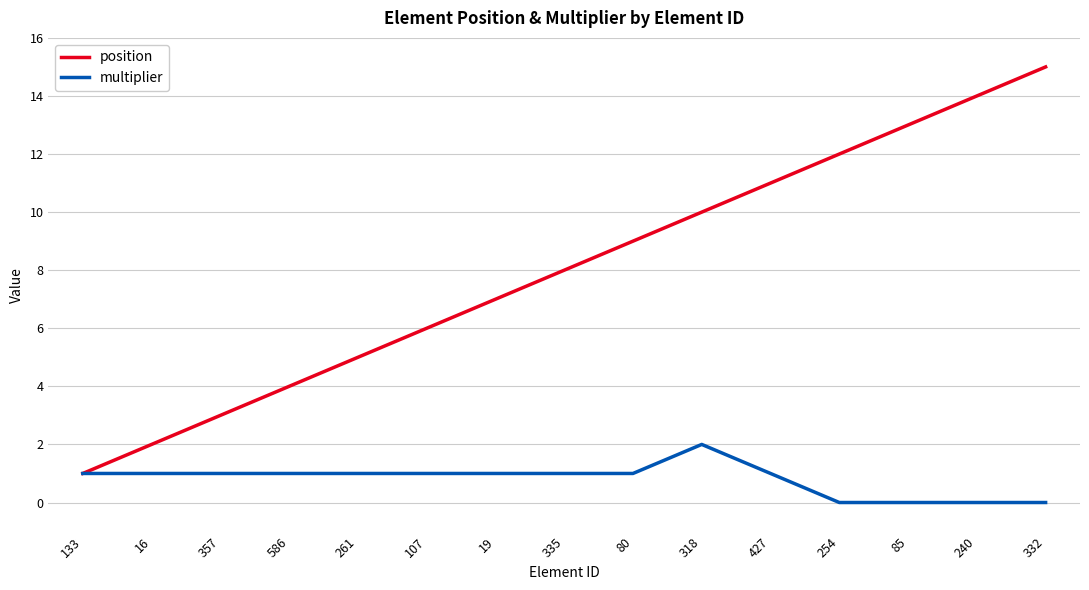

Which series has the largest total across all categories?

position